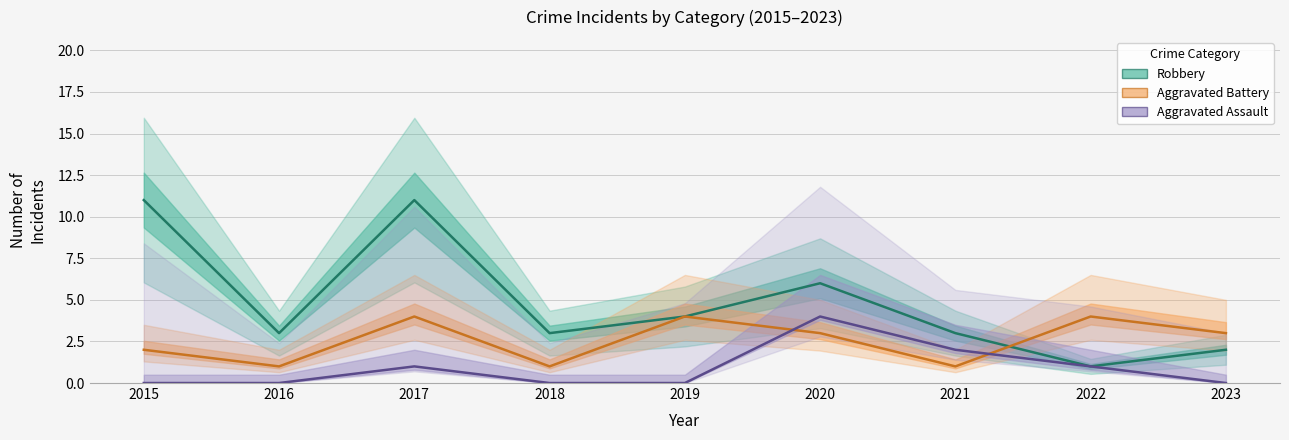

What is the difference between the Robbery values at 2019 and 2017?

7